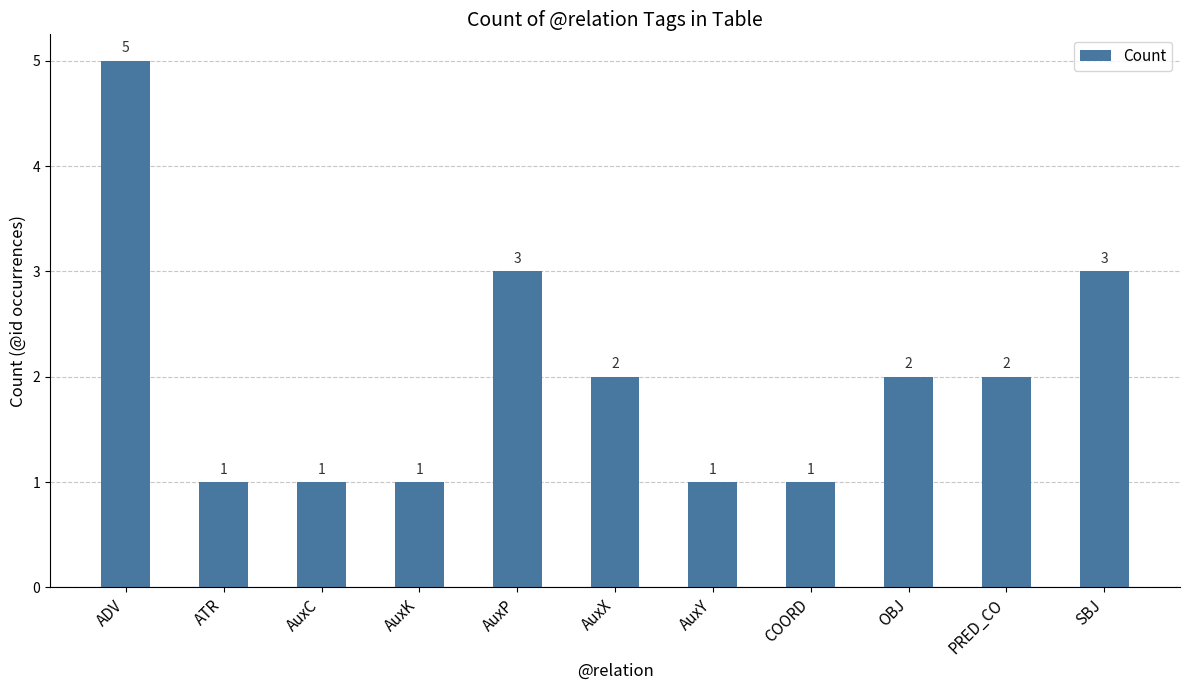

What is the greatest value displayed?

5